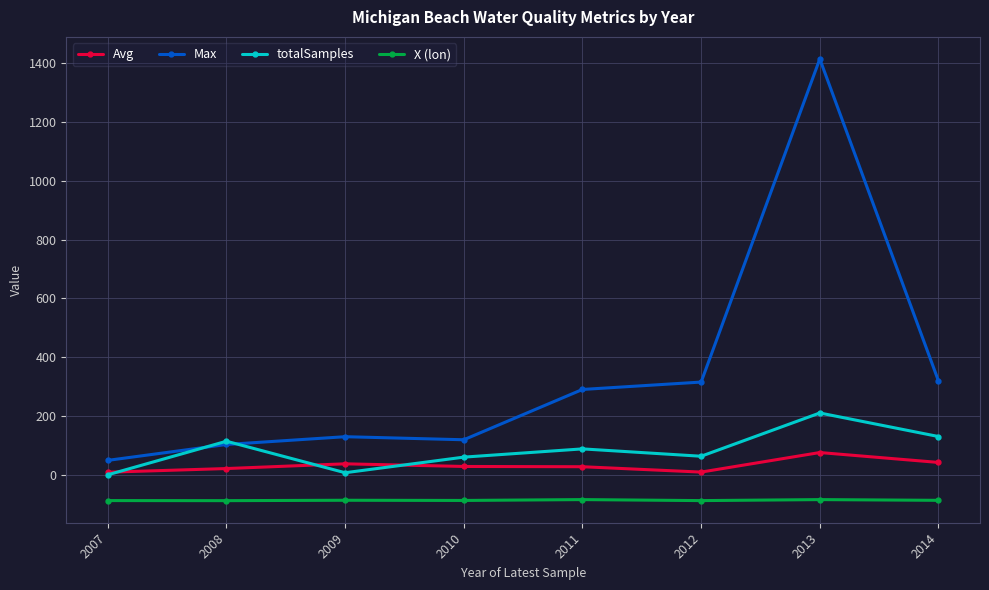

Which series changed the most between 2010 and 2012?

Max